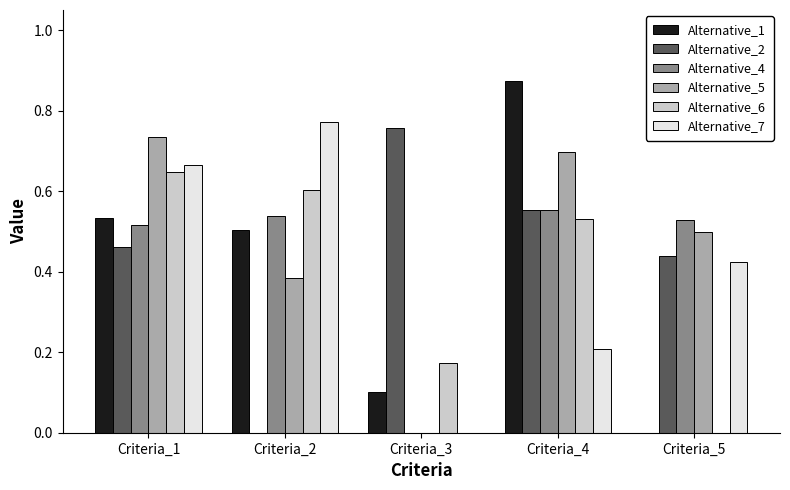

Which category has the highest value in the Alternative_7 series?

Criteria_2